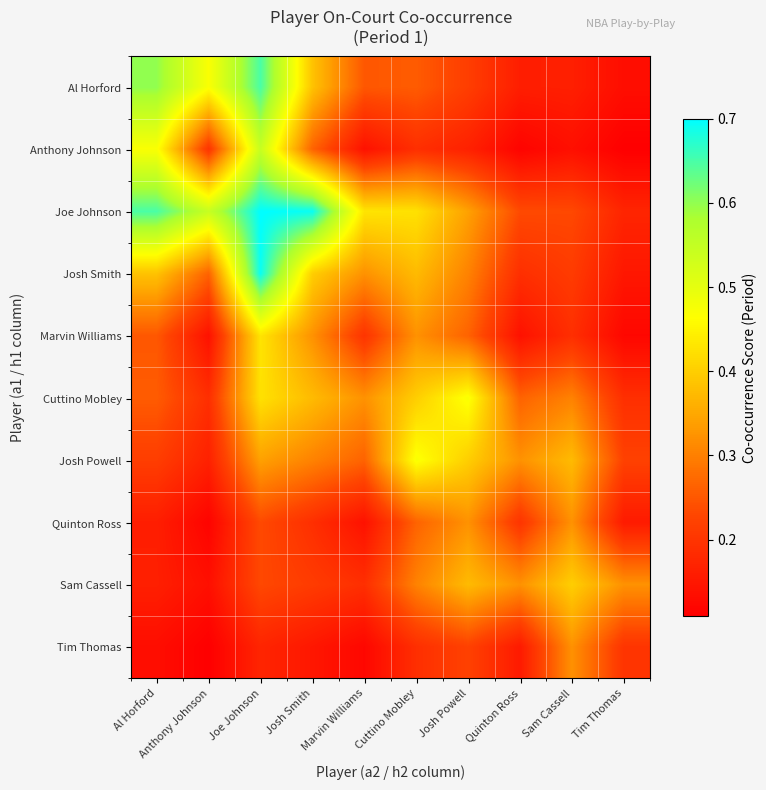

Count the number of data series in this chart.

10